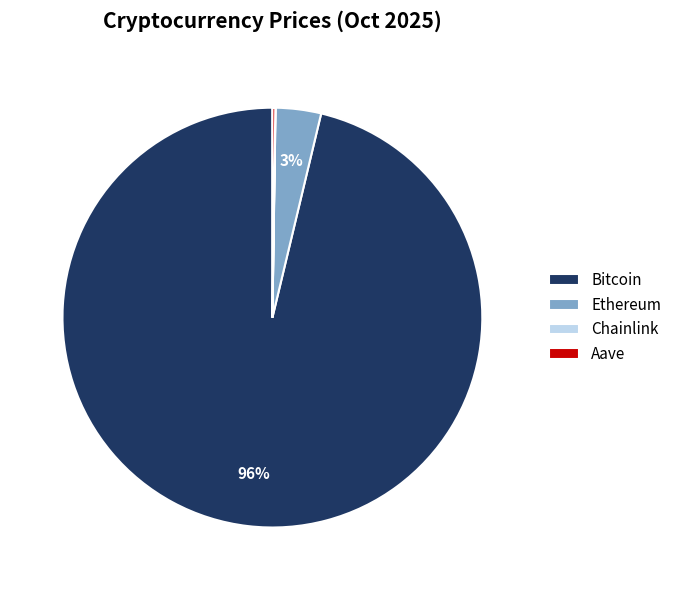

Which category accounts for the majority?

Bitcoin